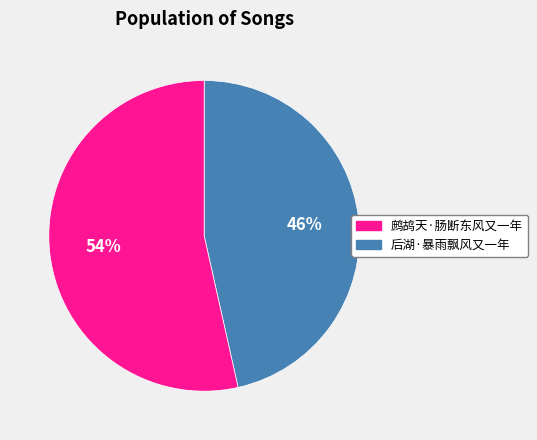

Is there a majority slice in this chart?

Yes